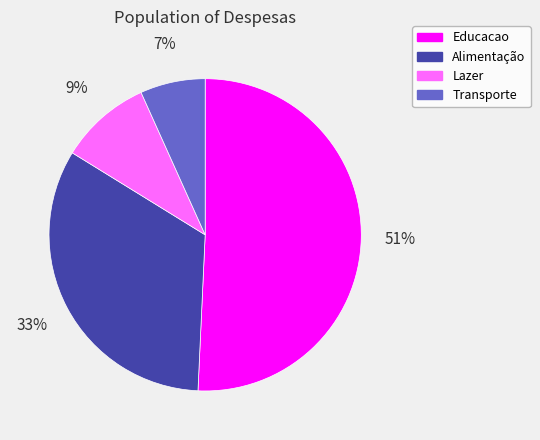

The Lazer slice represents 9% of the pie. True or false?

True